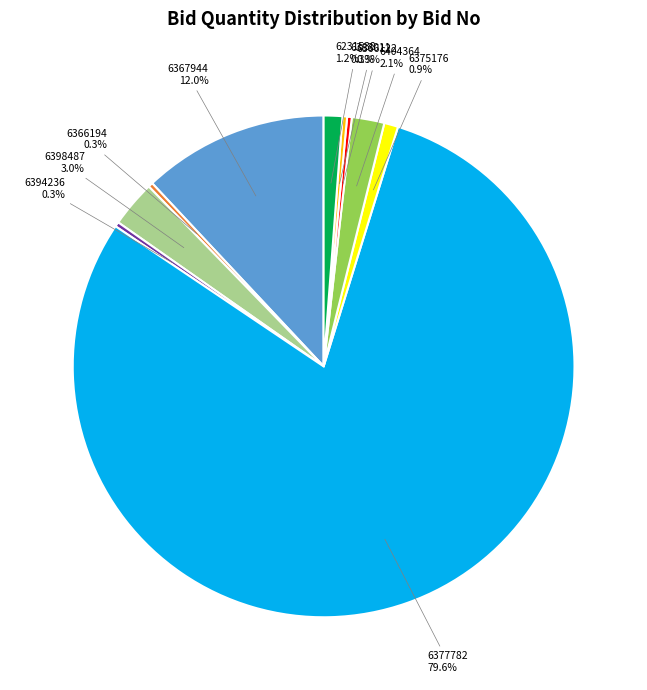

How many segments does this pie chart have?

10